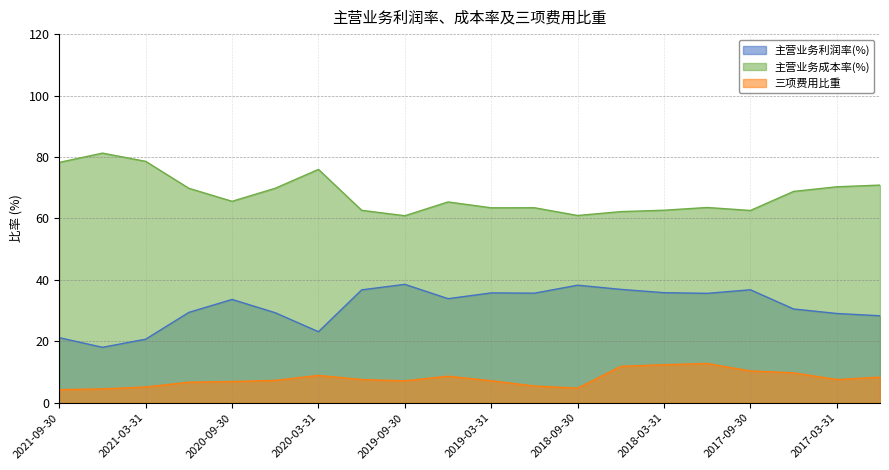

True or false: 主营业务成本率(%) has a value of 62.7 at 2018-03-31.

True